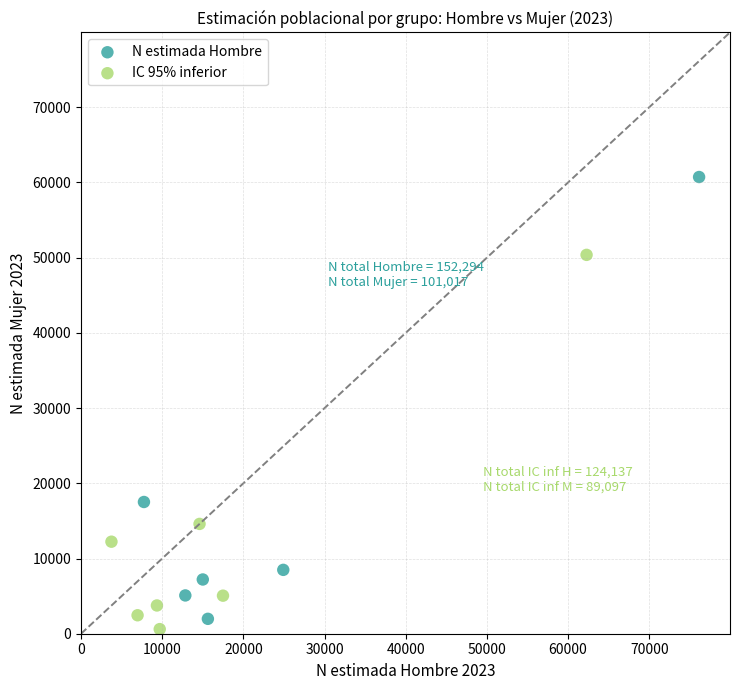

Which series contains the highest Y value?

N estimada Hombre